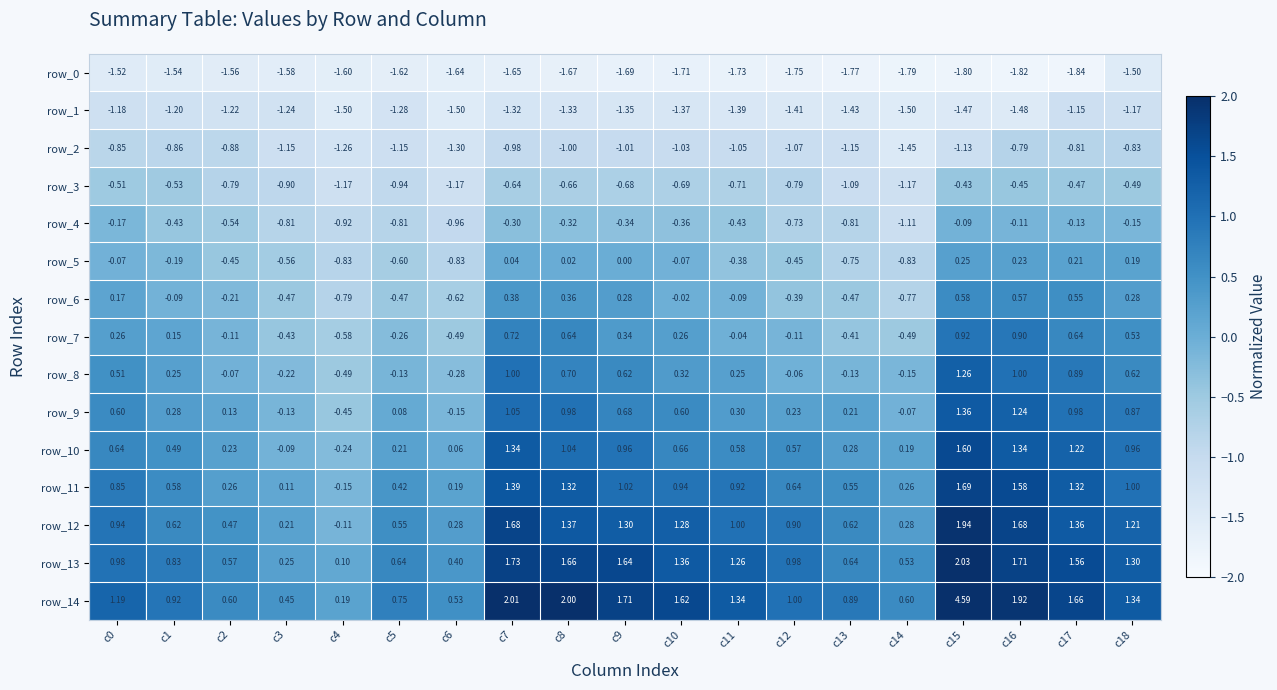

Is the value of row_5 at c2 greater than the value of row_4 at c18?

No